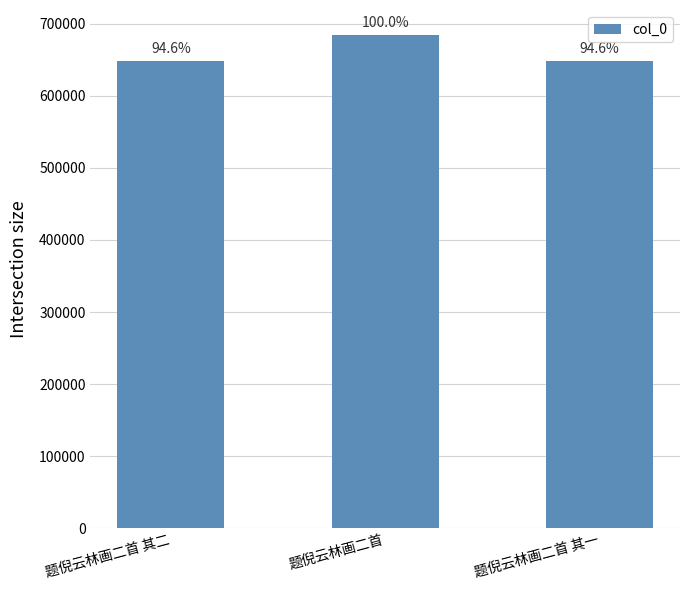

What is the difference between the maximum and minimum values?

36678